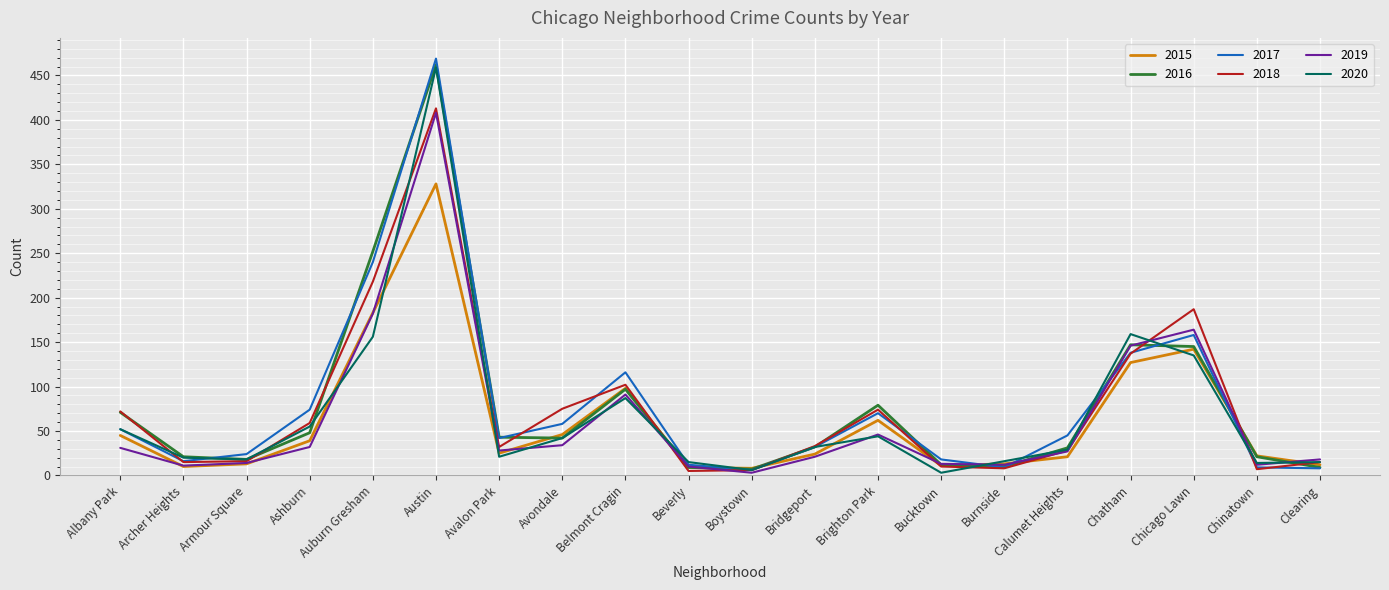

At how many categories does at least one series exceed 180?

3